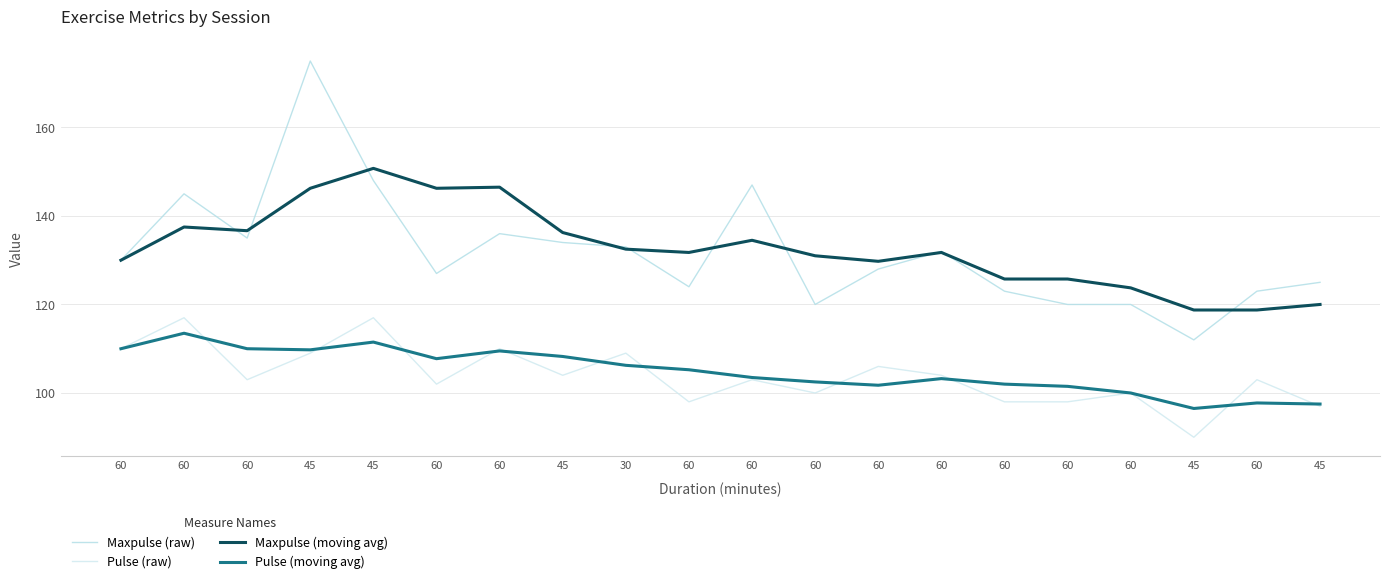

Does the chart have visible grid lines?

Yes